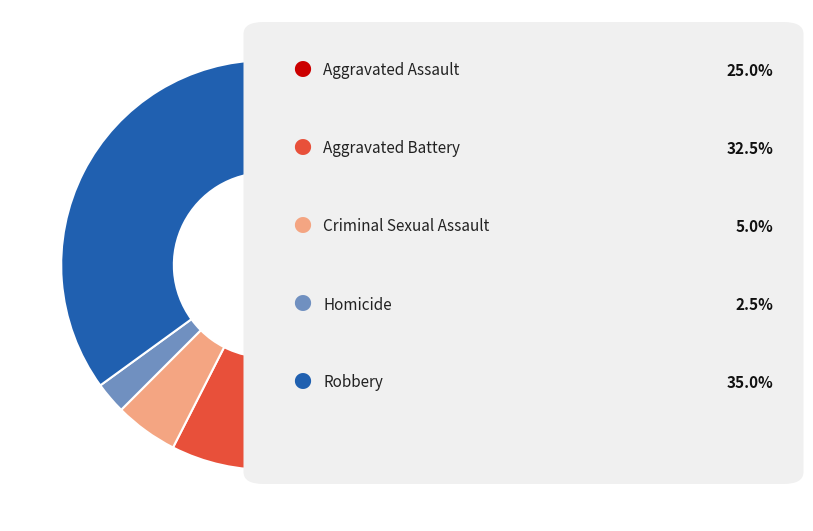

Does any single category account for the majority?

No